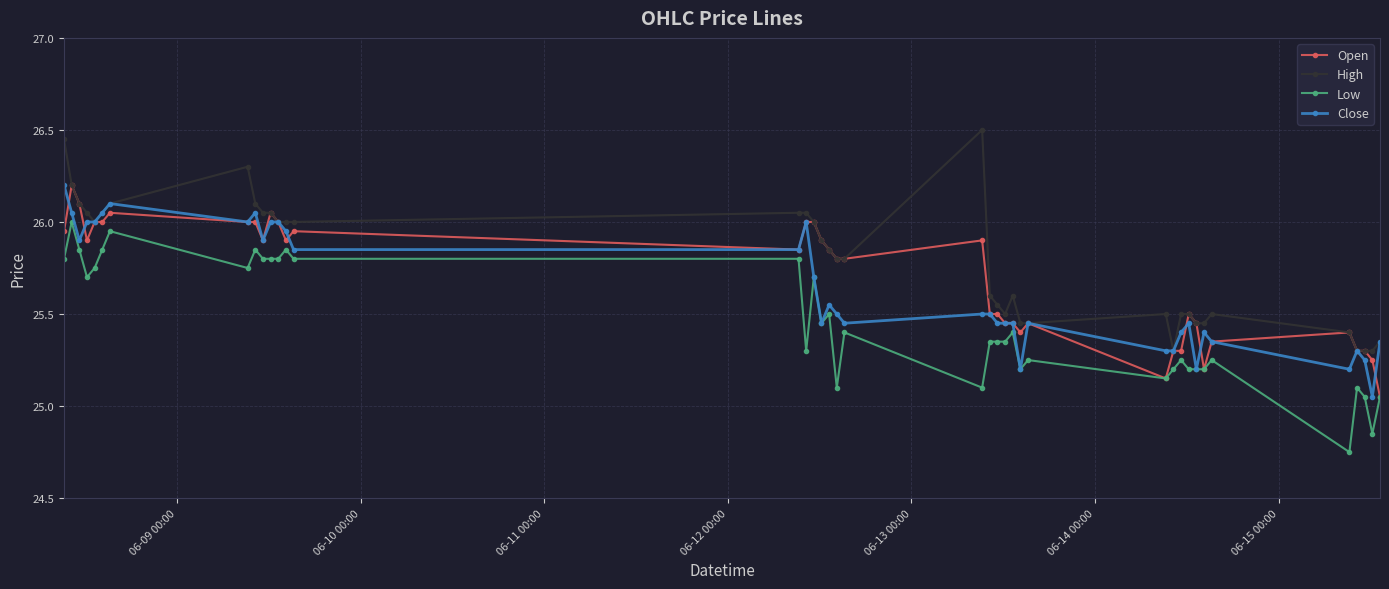

Count the number of data series in this chart.

4